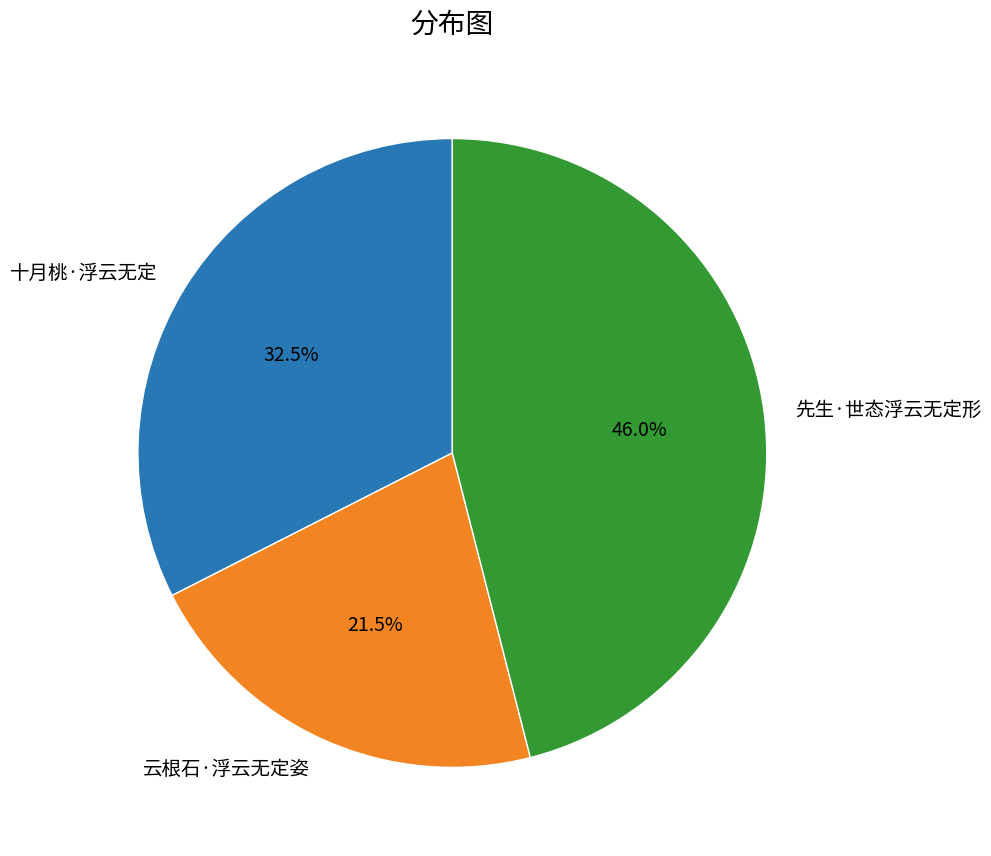

Does 云根石·浮云无定姿 represent more than half of the total?

No